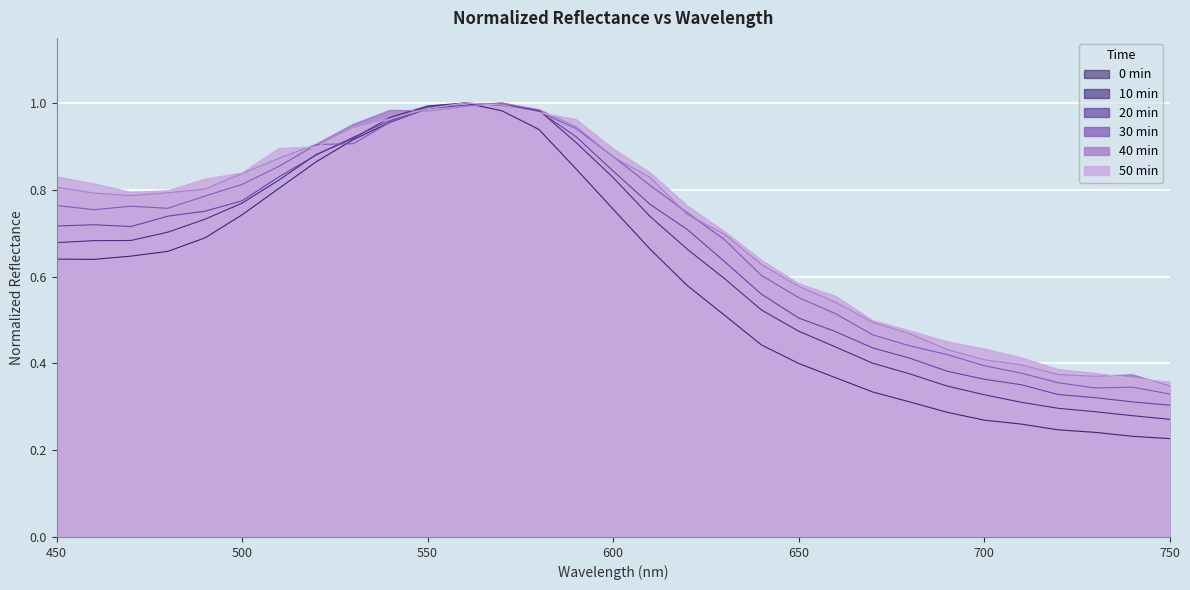

Which category has the highest value across all series?

560